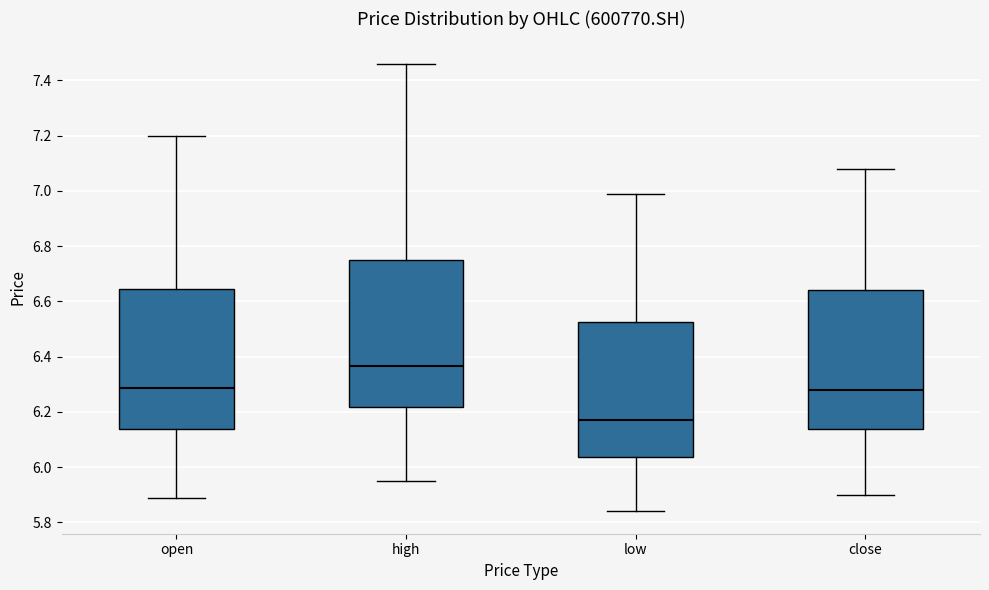

Reading left to right, read every box against the y-axis: the position of its median line, the range the box covers, and the ends of its whiskers. The values are not printed on the chart, so give them approximately, as read against the axis.

open: median 6.28, box 6.14 to 6.64, whiskers 5.90 to 7.20
high: median 6.36, box 6.22 to 6.76, whiskers 5.96 to 7.46
low: median 6.18, box 6.04 to 6.52, whiskers 5.84 to 7.00
close: median 6.28, box 6.14 to 6.64, whiskers 5.90 to 7.08